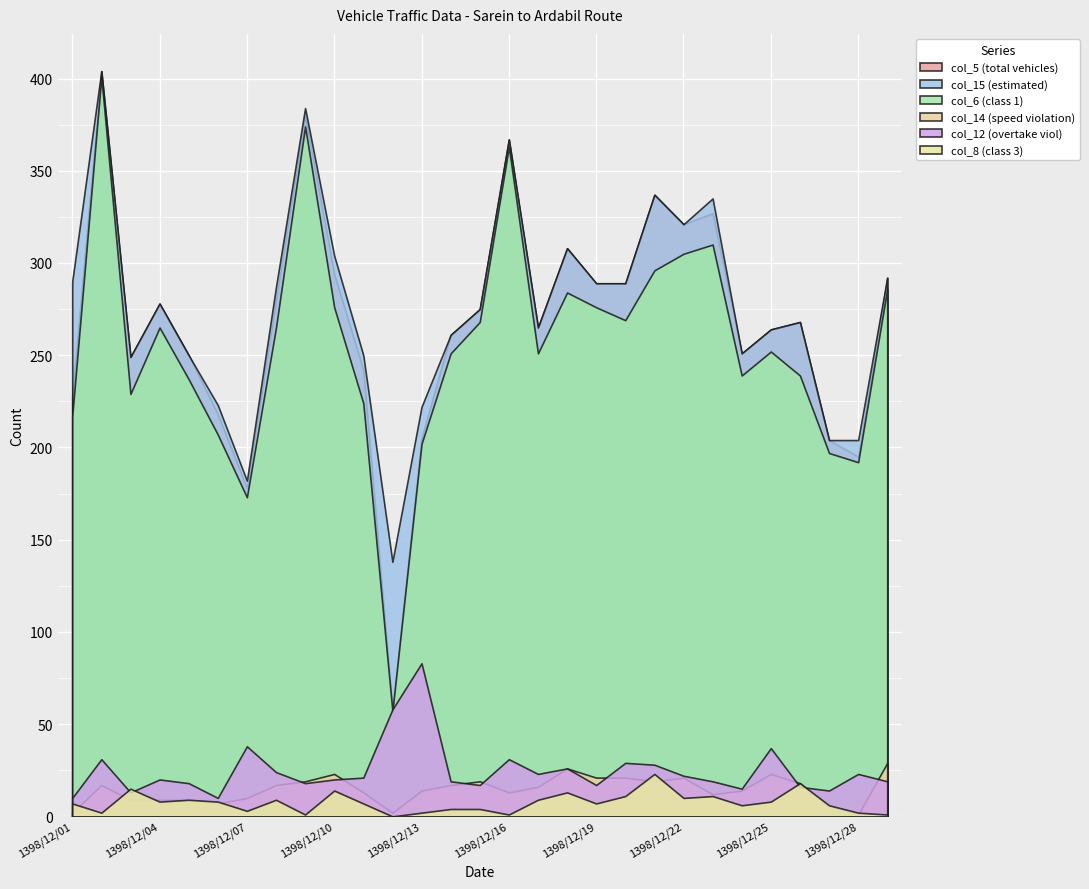

At which label does col_15 (estimated) reach its peak?

1398/12/02